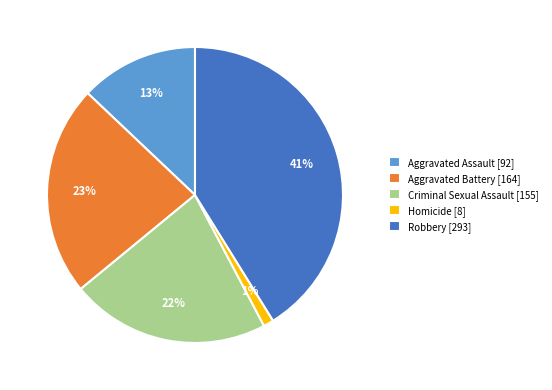

Which slice is the largest?

Robbery